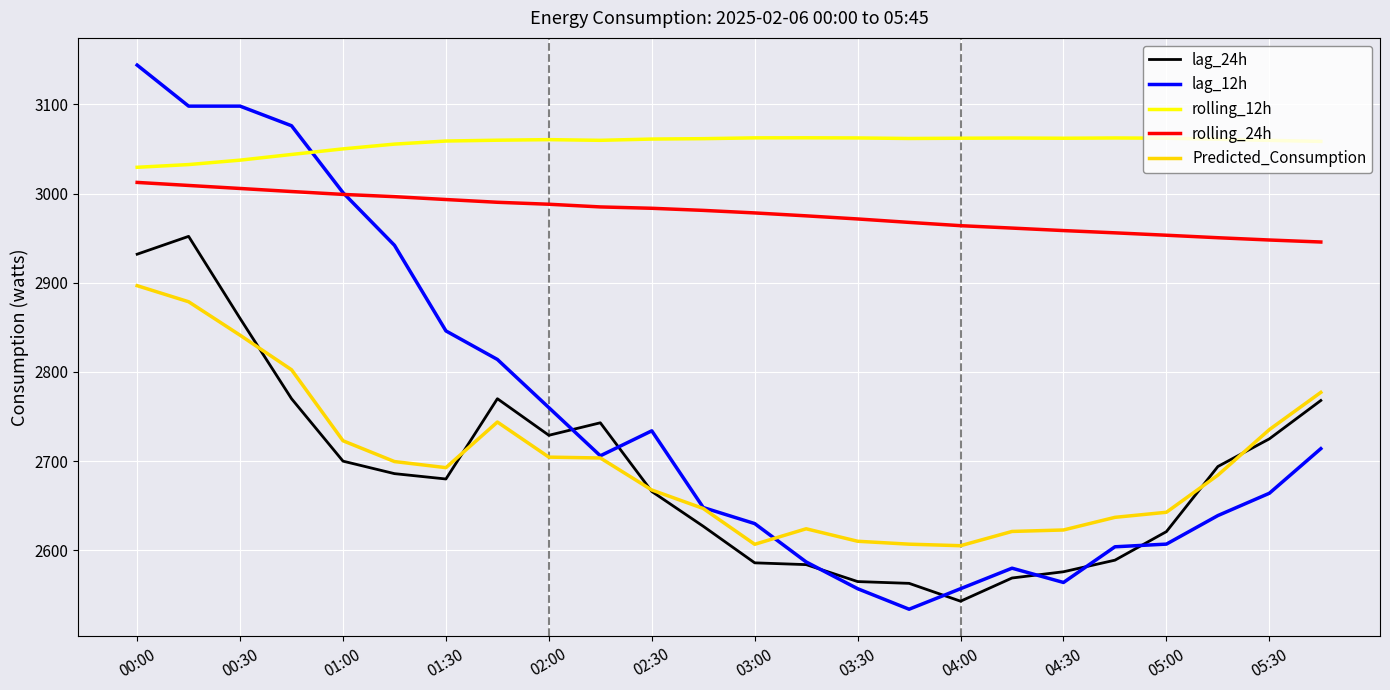

Rank the series by their maximum value, from lowest to highest.

Predicted_Consumption, lag_24h, rolling_24h, rolling_12h, lag_12h